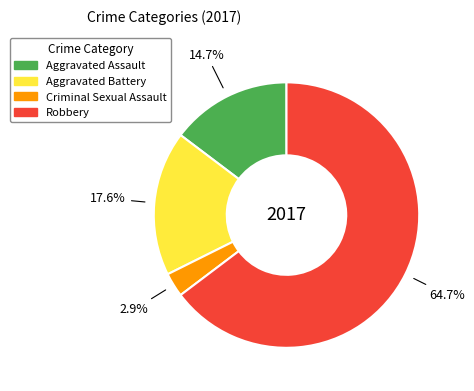

Does Aggravated Battery represent more than half of the total?

No